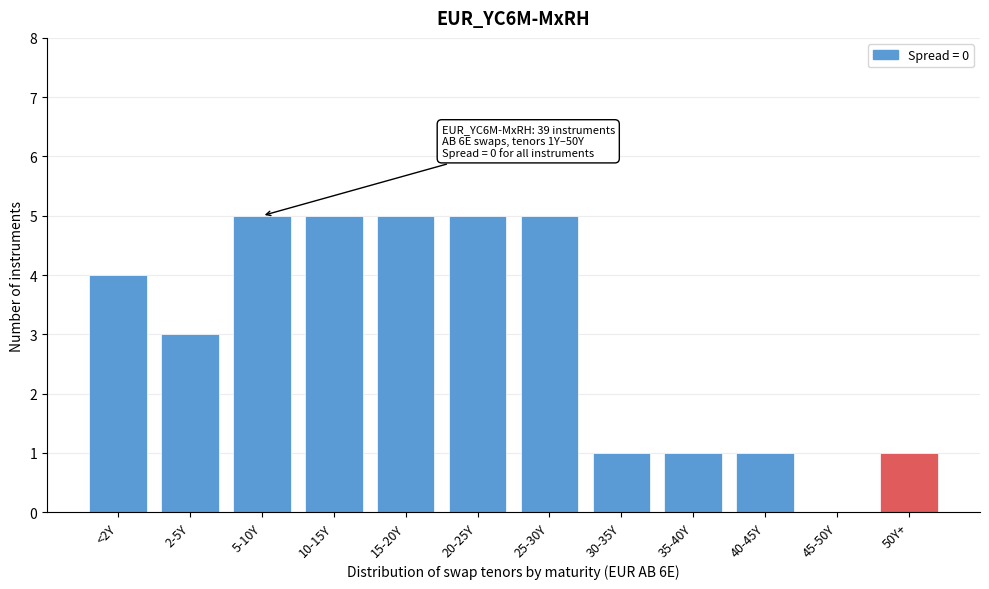

Reading left to right, list all the values displayed in this chart.

<2Y=4	2-5Y=3	5-10Y=5	10-15Y=5	15-20Y=5	20-25Y=5	25-30Y=5	30-35Y=1	35-40Y=1	40-45Y=1	45-50Y=0	50Y+=1